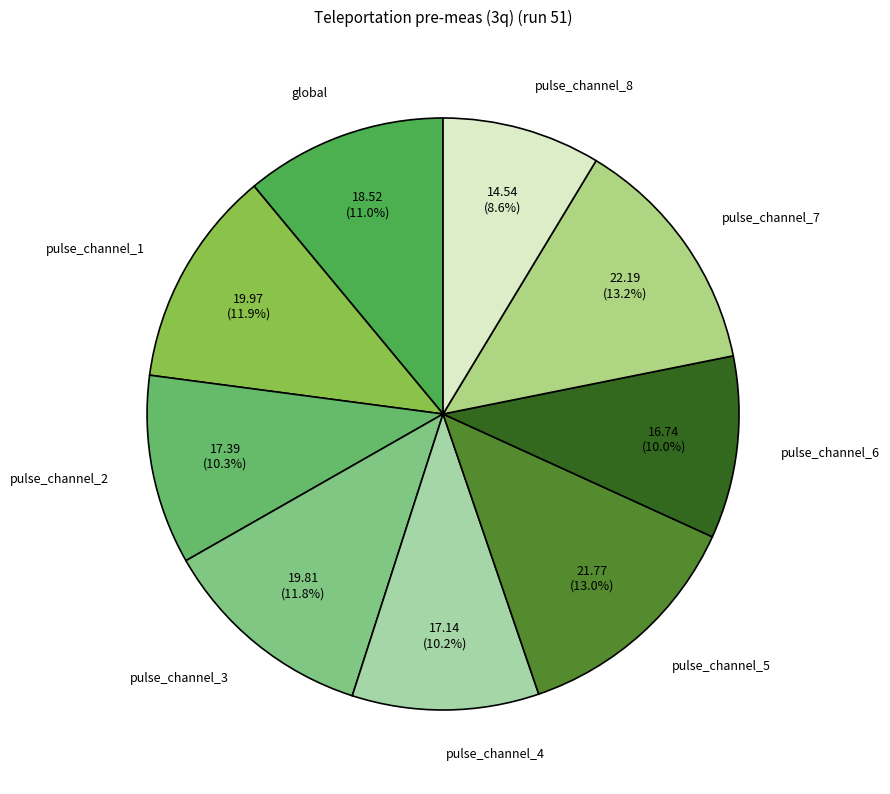

Which category has the smallest portion of the pie?

pulse_channel_8